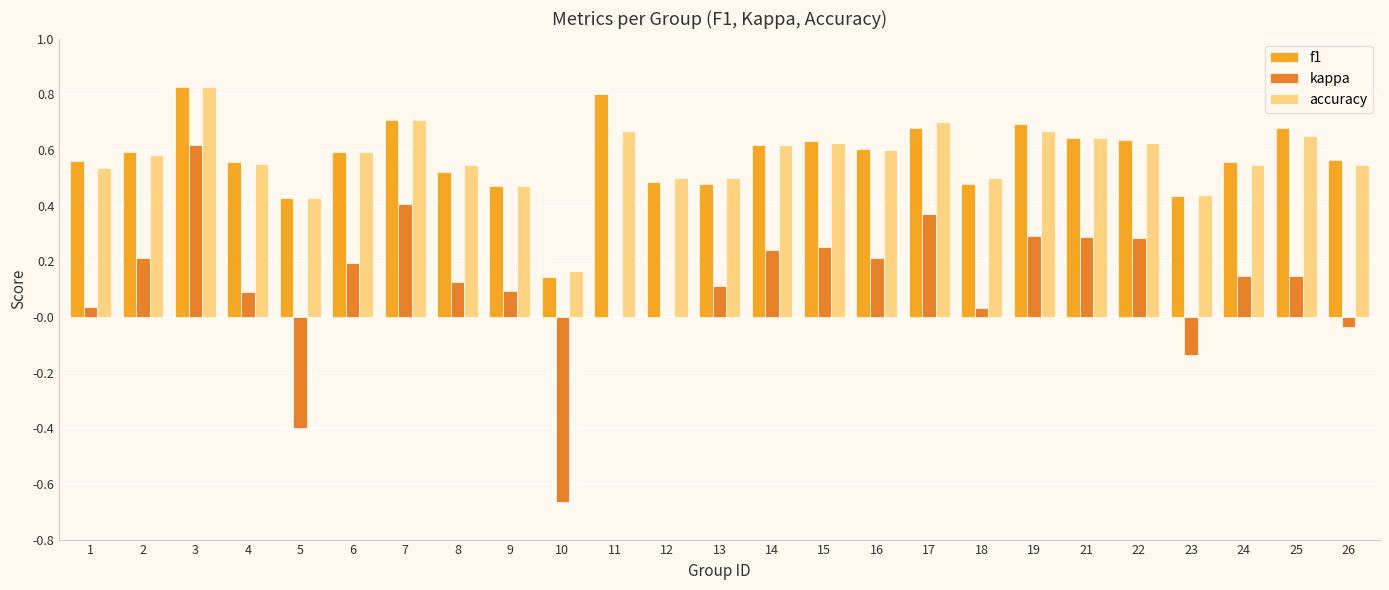

How many categories are shown in the chart?

25